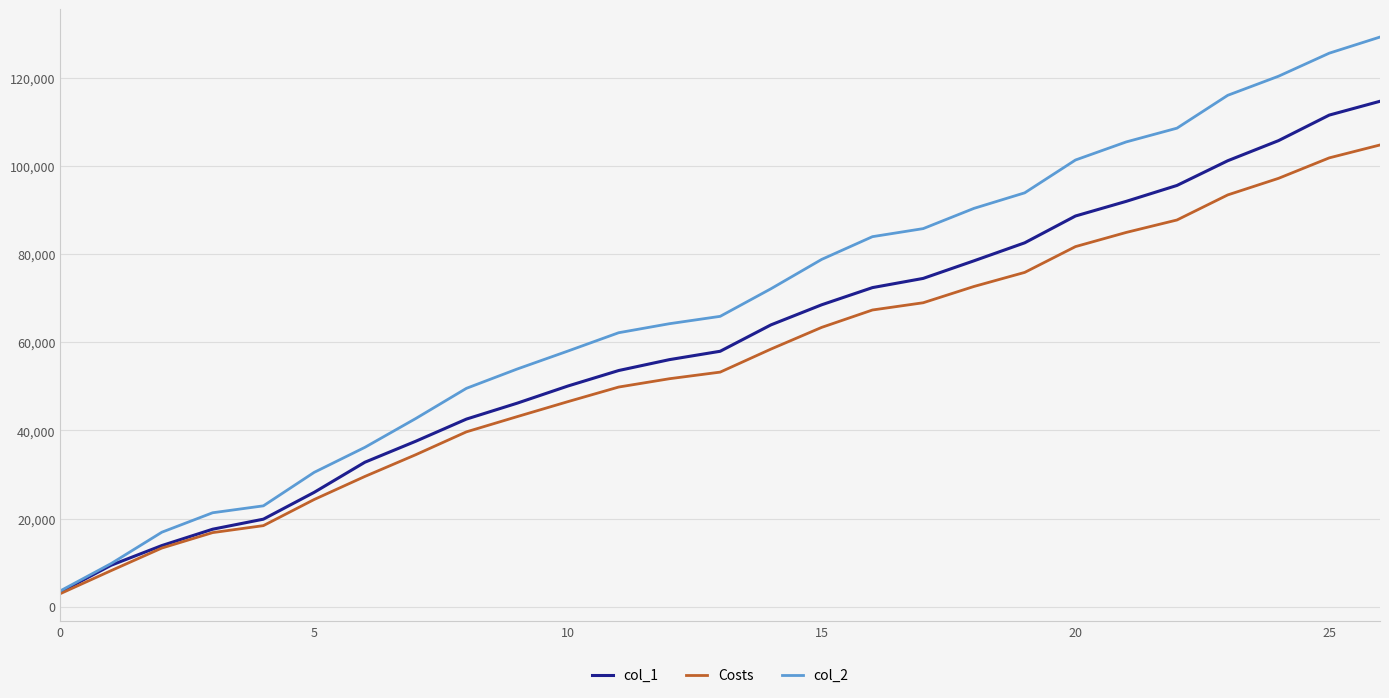

Rank the series by their maximum value, from highest to lowest.

col_2, col_1, Costs